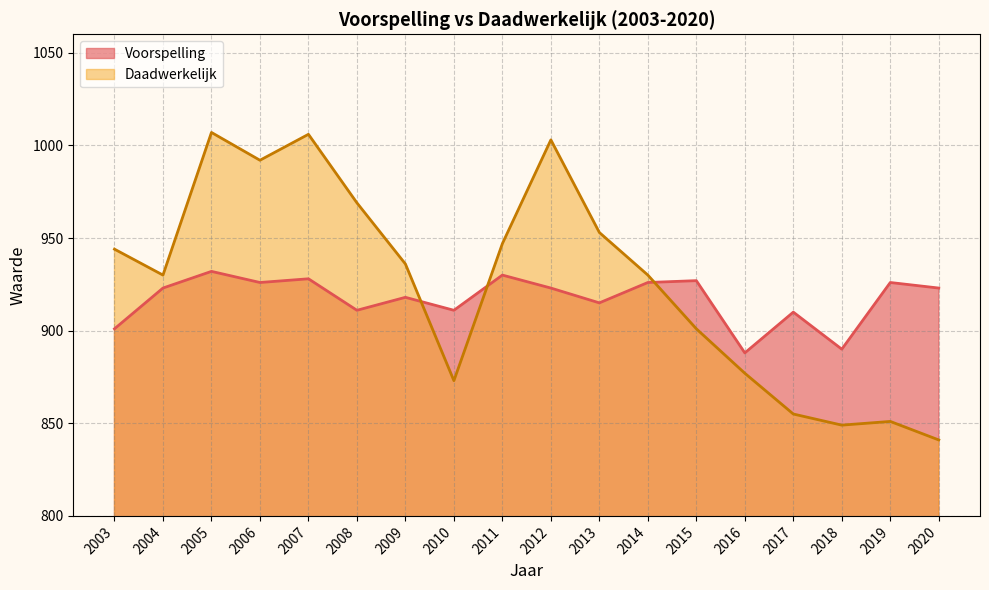

What are all the series names shown in the legend?

Voorspelling, Daadwerkelijk